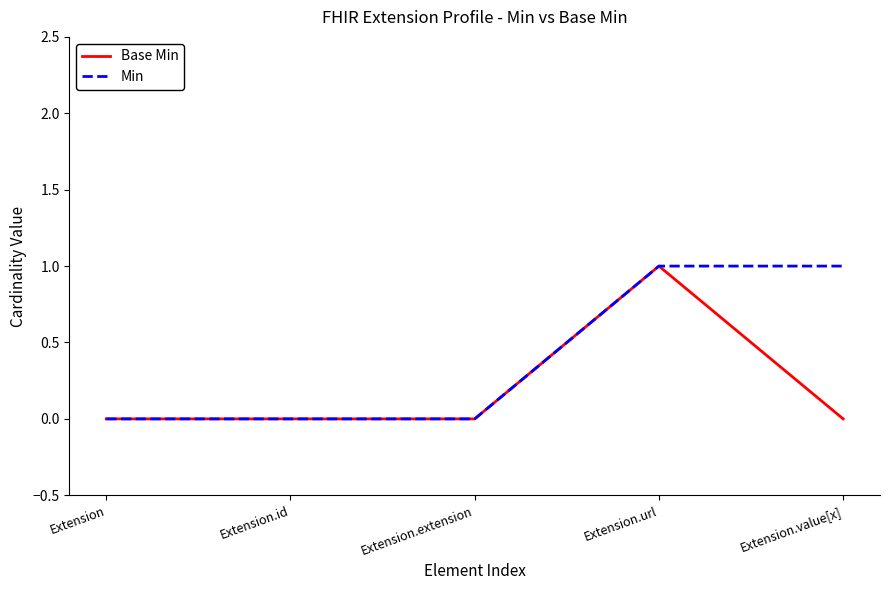

Is the value of Base Min at Extension.id greater than the value of Min at Extension.value[x]?

No